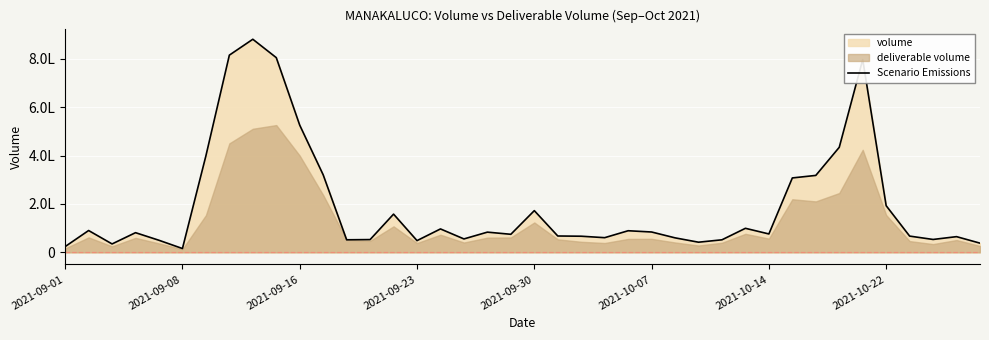

The chart shows a value of 370229 at 2021-10-22. True or false?

False